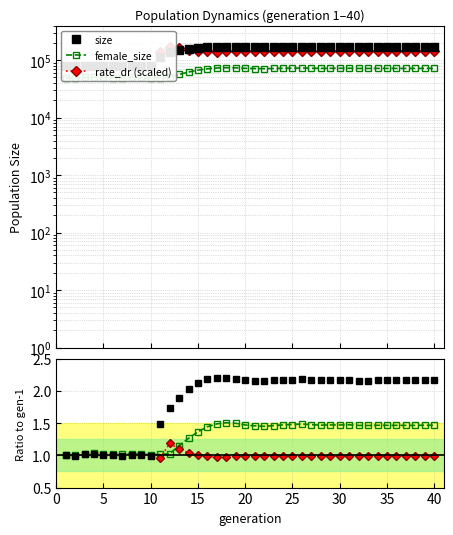

How many lines are shown in the chart?

6